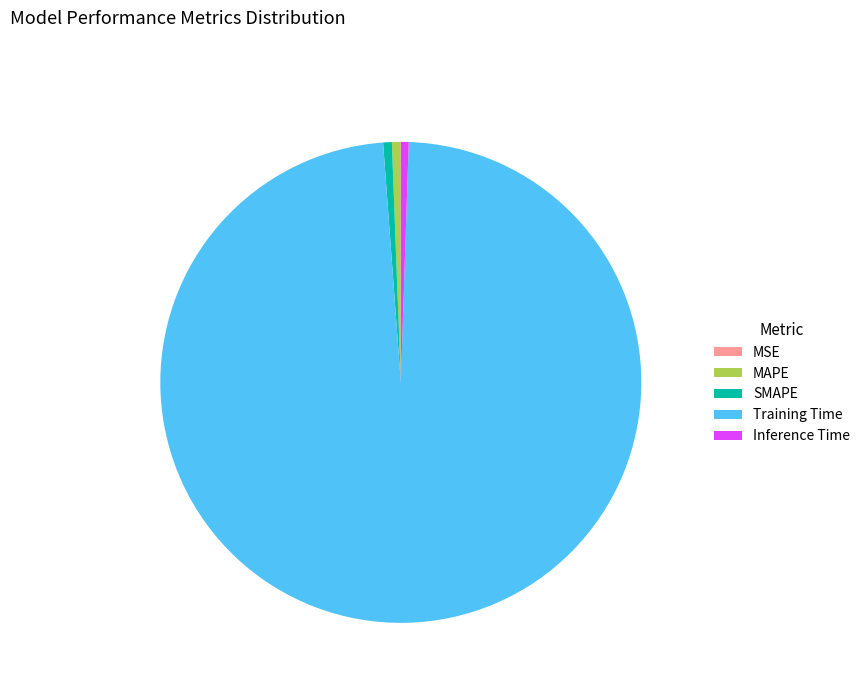

Which slice is the largest?

Training Time